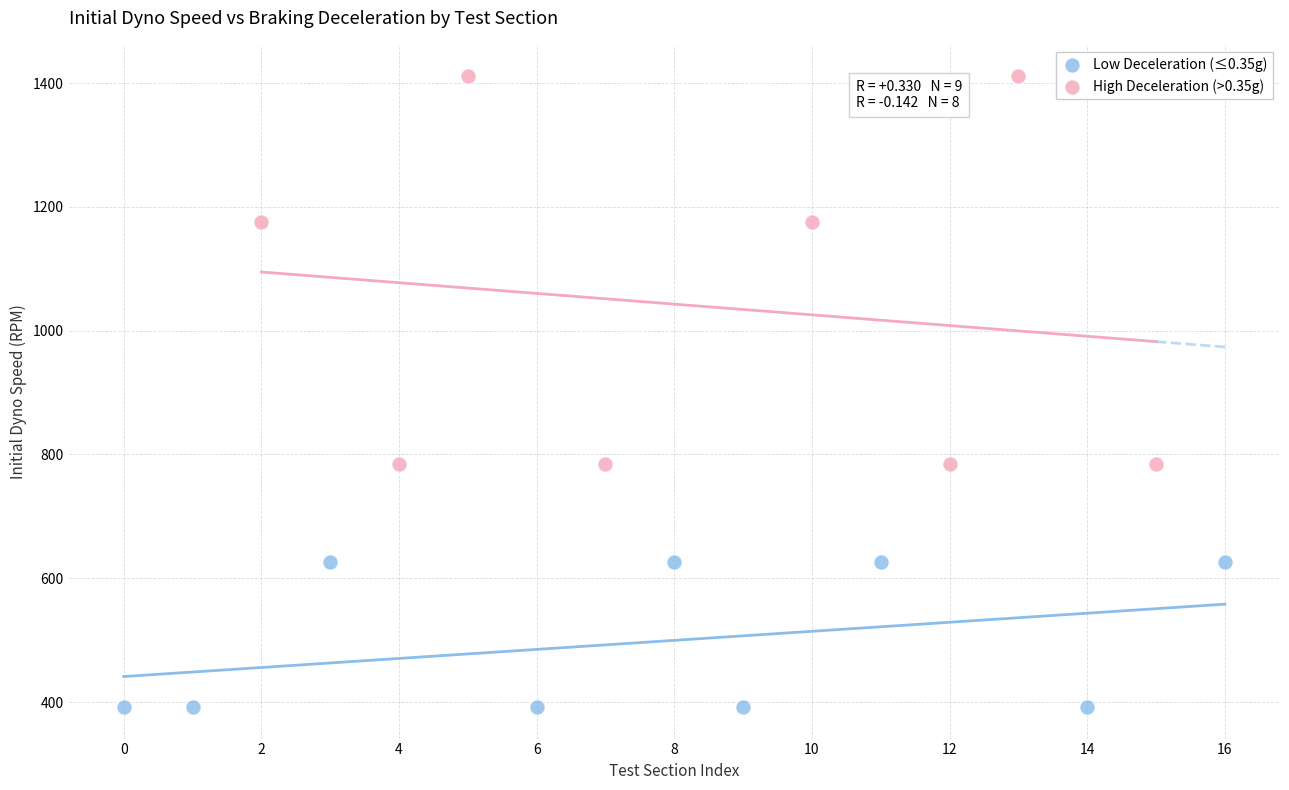

Which series contains the highest Y value?

High Deceleration (>0.35g)